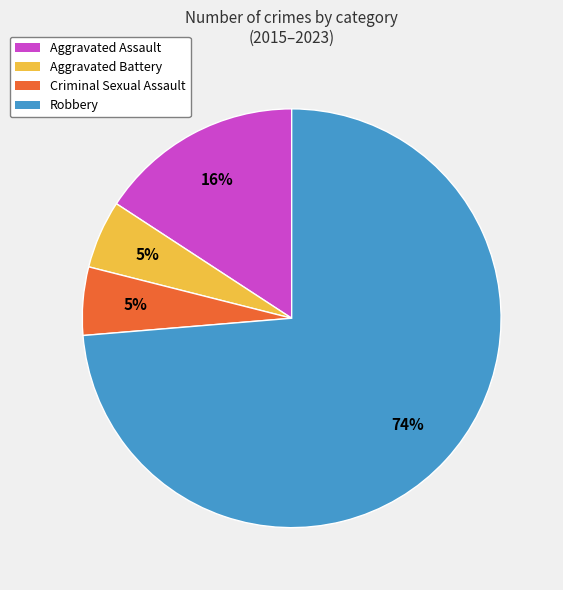

To the nearest percent, what percentage of the pie is Robbery?

74%